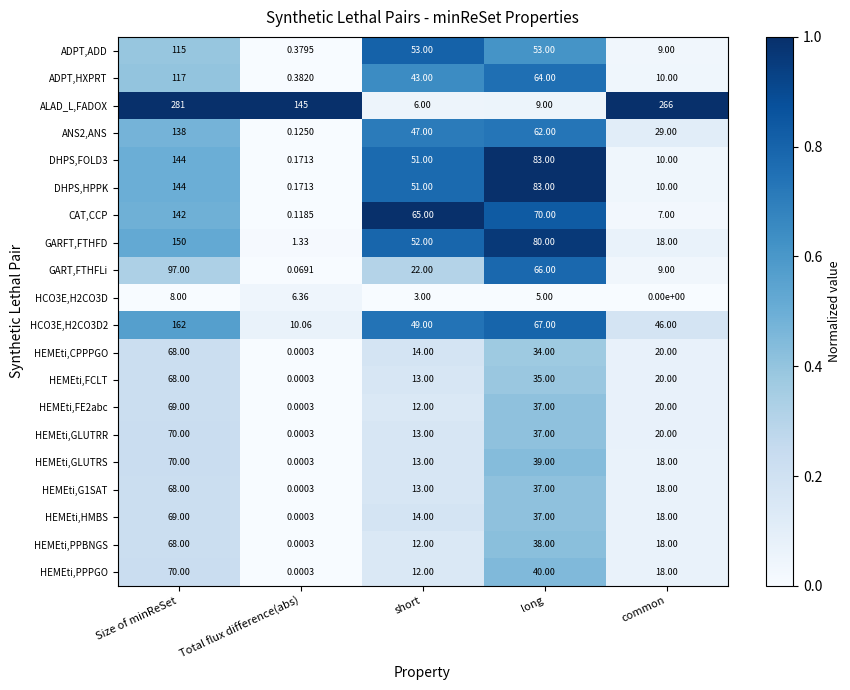

Which series has the largest total across all categories?

ALAD_L,FADOX